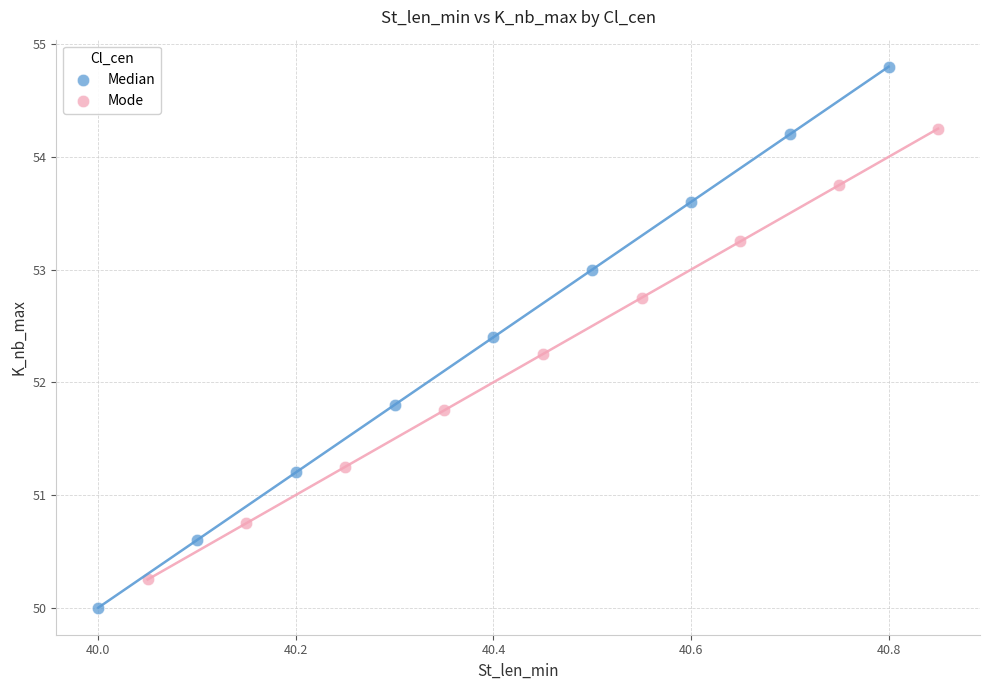

What are all the series names shown in the legend?

Median, Mode